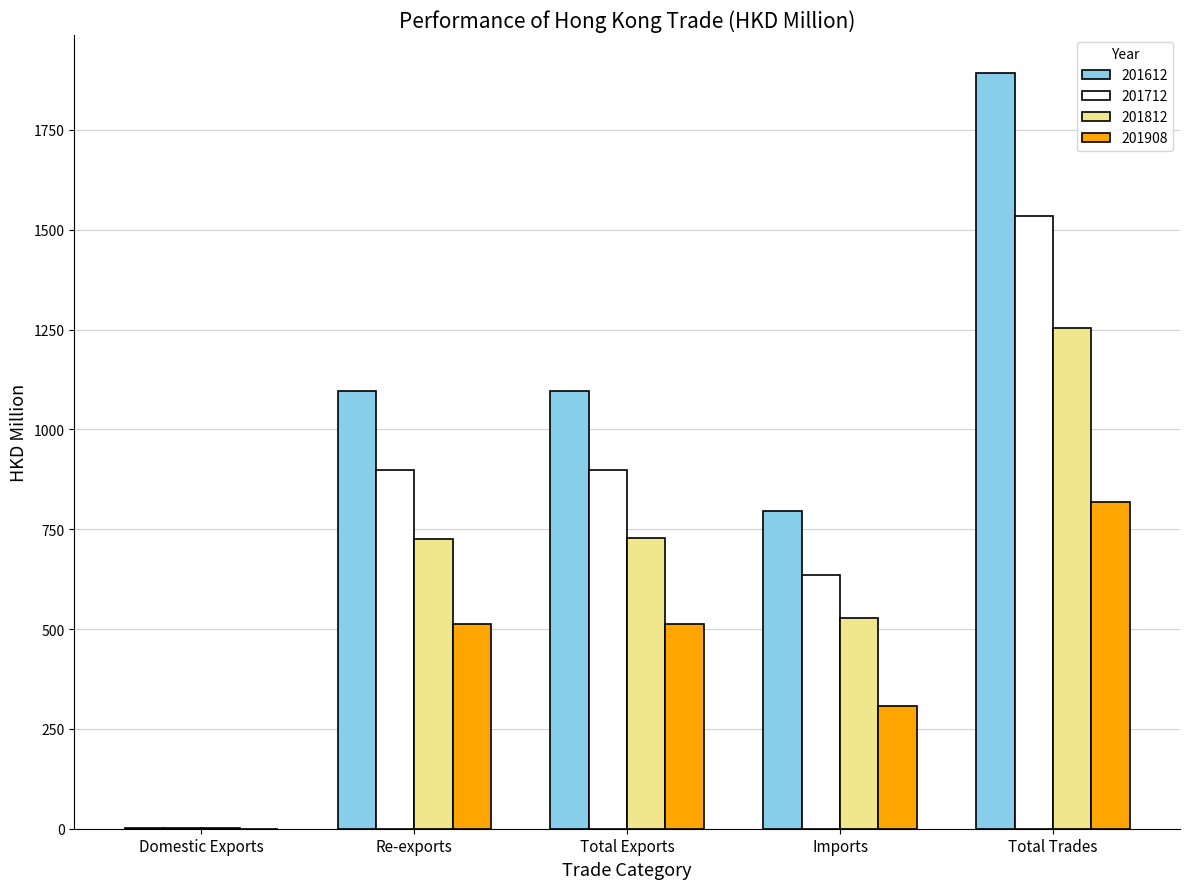

How many series are shown in this chart?

4